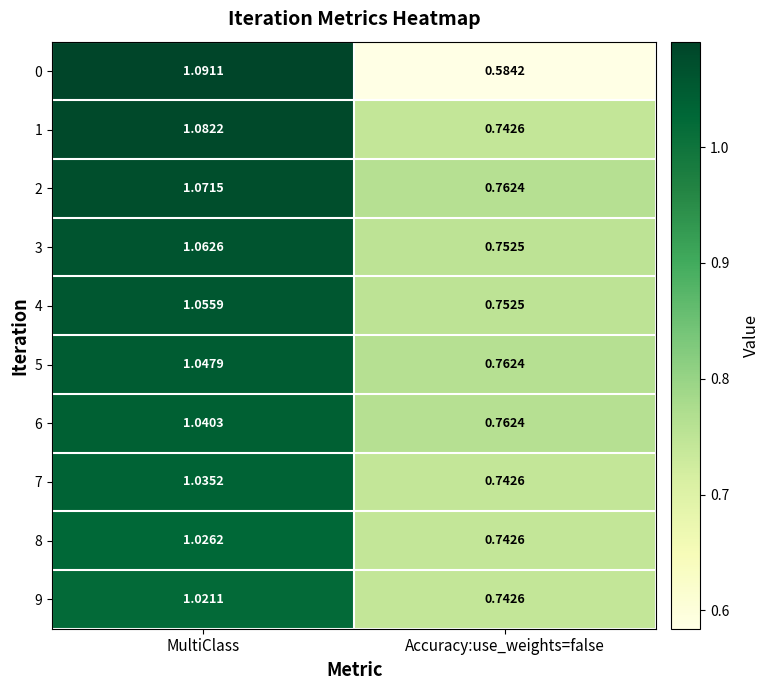

Which category has the highest value in the 2 series?

MultiClass